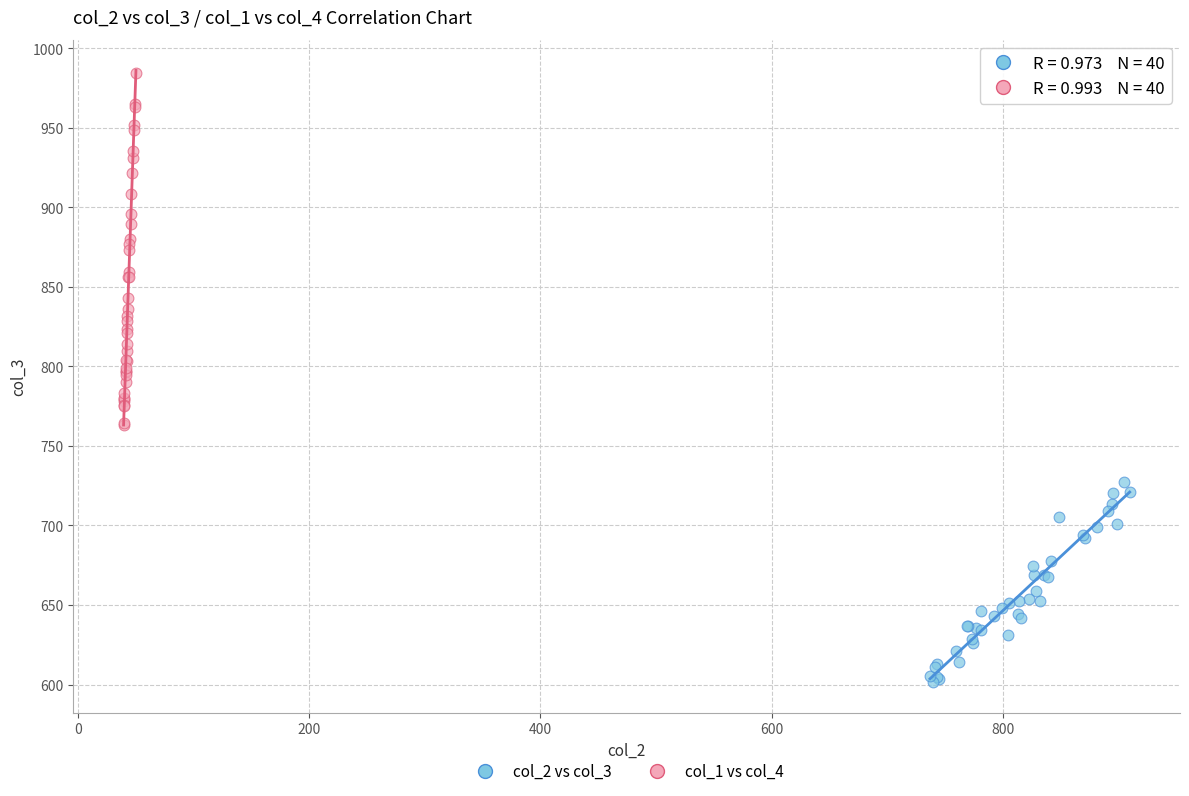

What are all the series names shown in the legend?

col_2 vs col_3, col_1 vs col_4